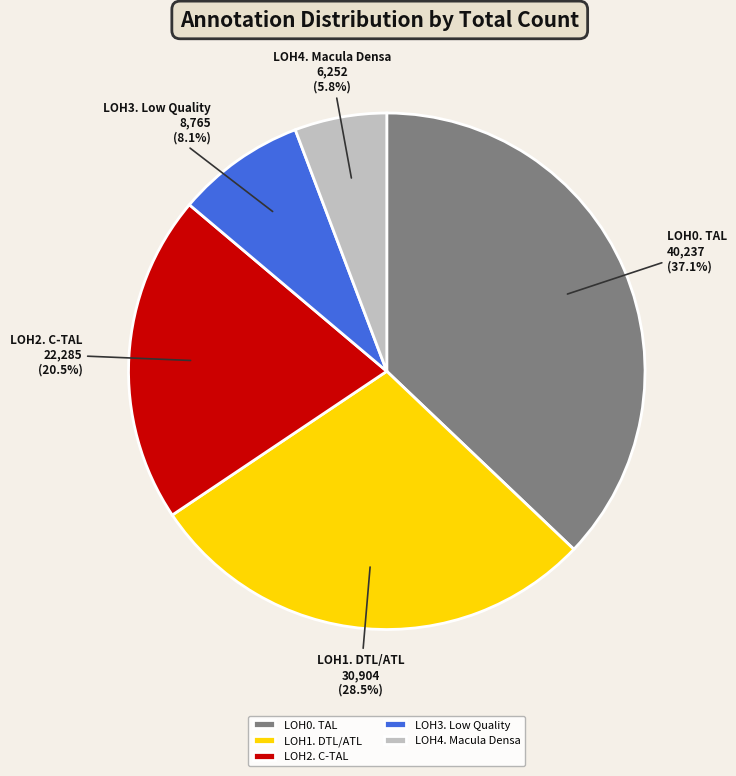

Is it true that LOH3. Low Quality is 8% of the pie?

True